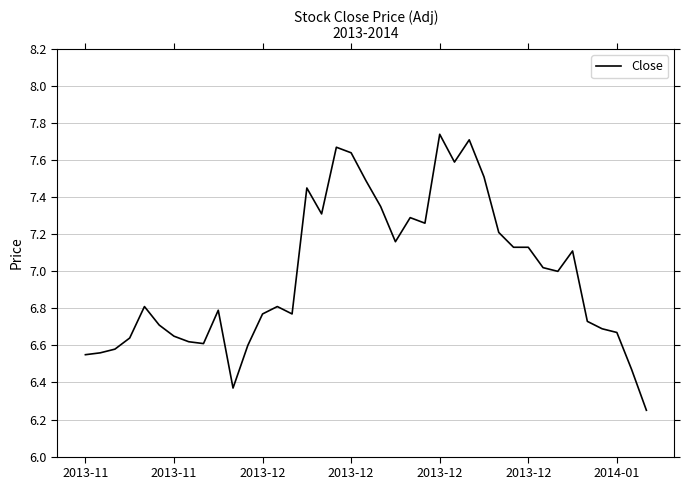

What is the difference between the maximum and minimum values?

1.5